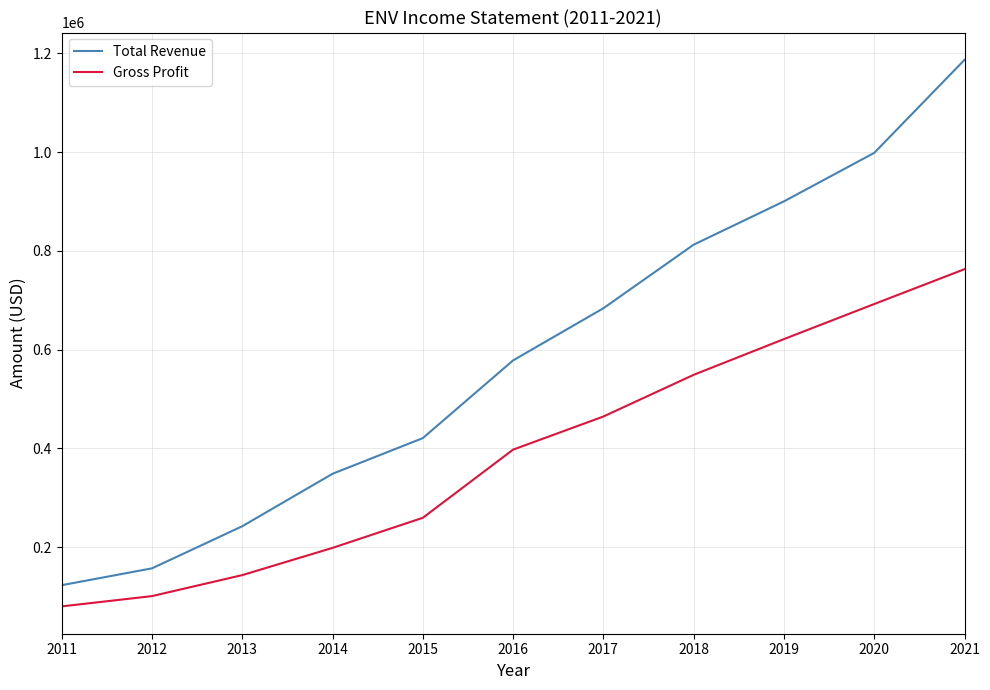

What is the spread (max minus min) of values at 2016?

180600